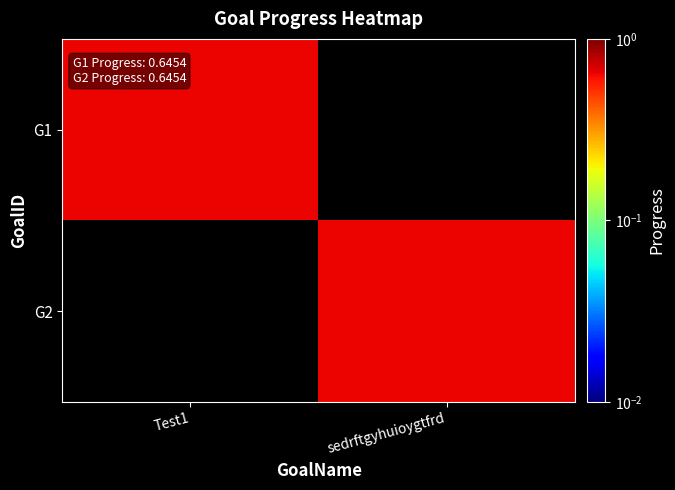

Reading left to right, extract all data points from this chart.

G1: Test1=0.6	sedrftgyhuioygtfrd=0.0
G2: Test1=0.0	sedrftgyhuioygtfrd=0.6